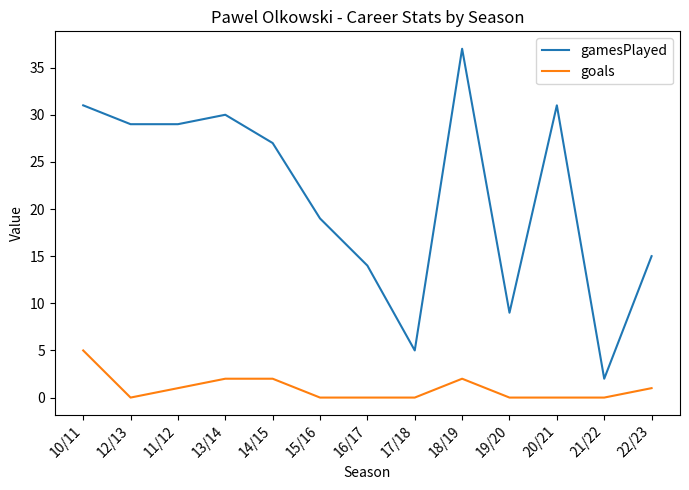

True or false: goals and gamesPlayed intersect in this chart.

False